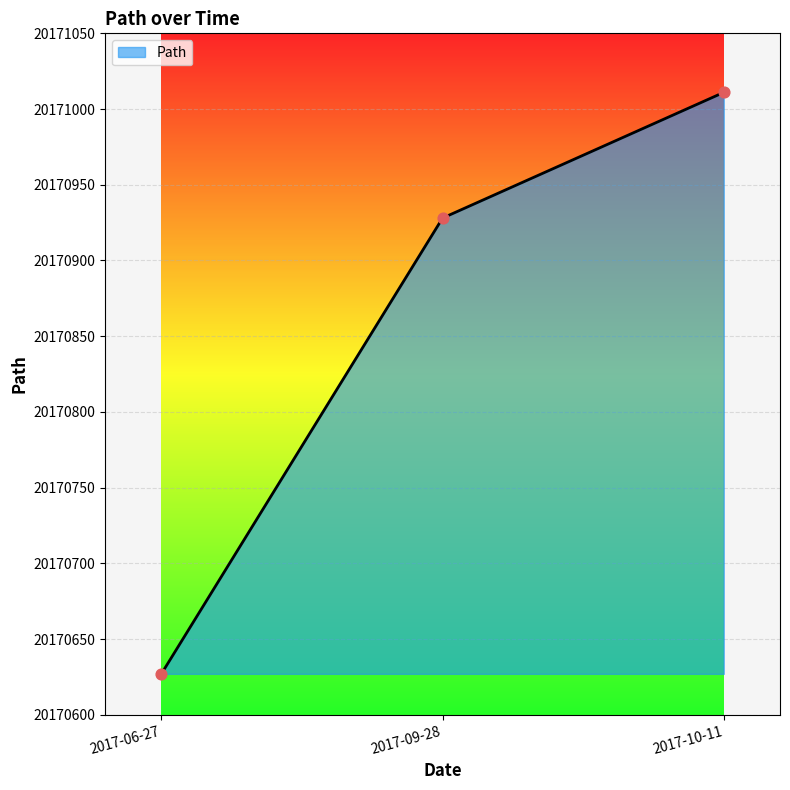

What is the ratio of the value at 2017-10-11 to the value at 2017-06-27?

1.0